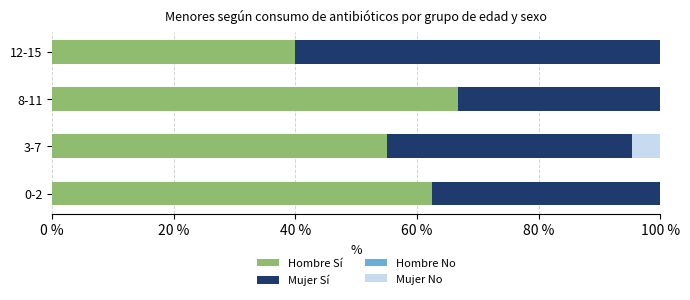

True or false: Hombre Sí has a value of 35.0 at 0-2.

False